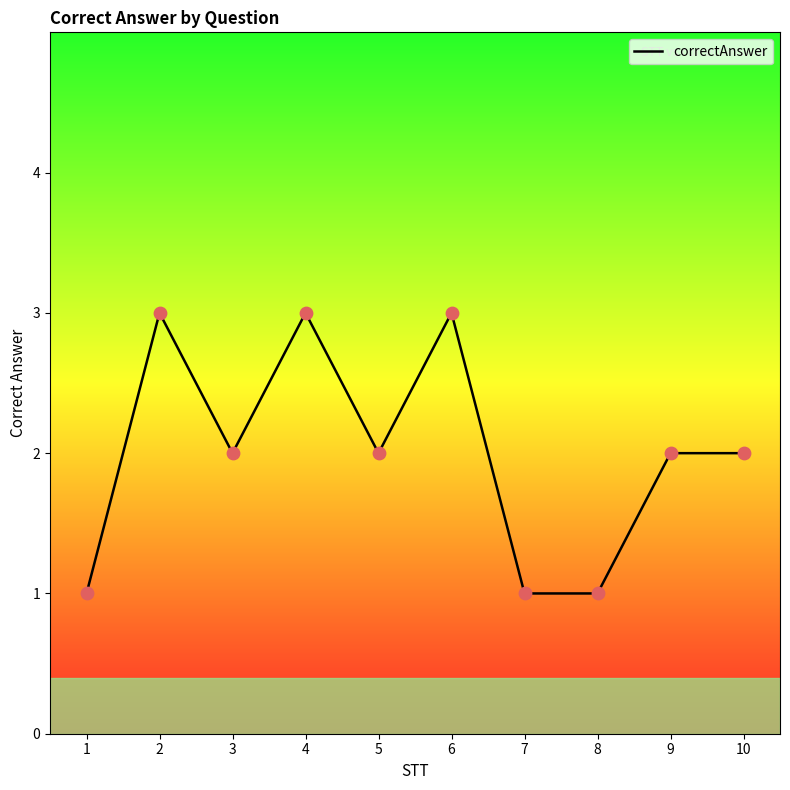

Which has a higher value, 5 or 6?

6